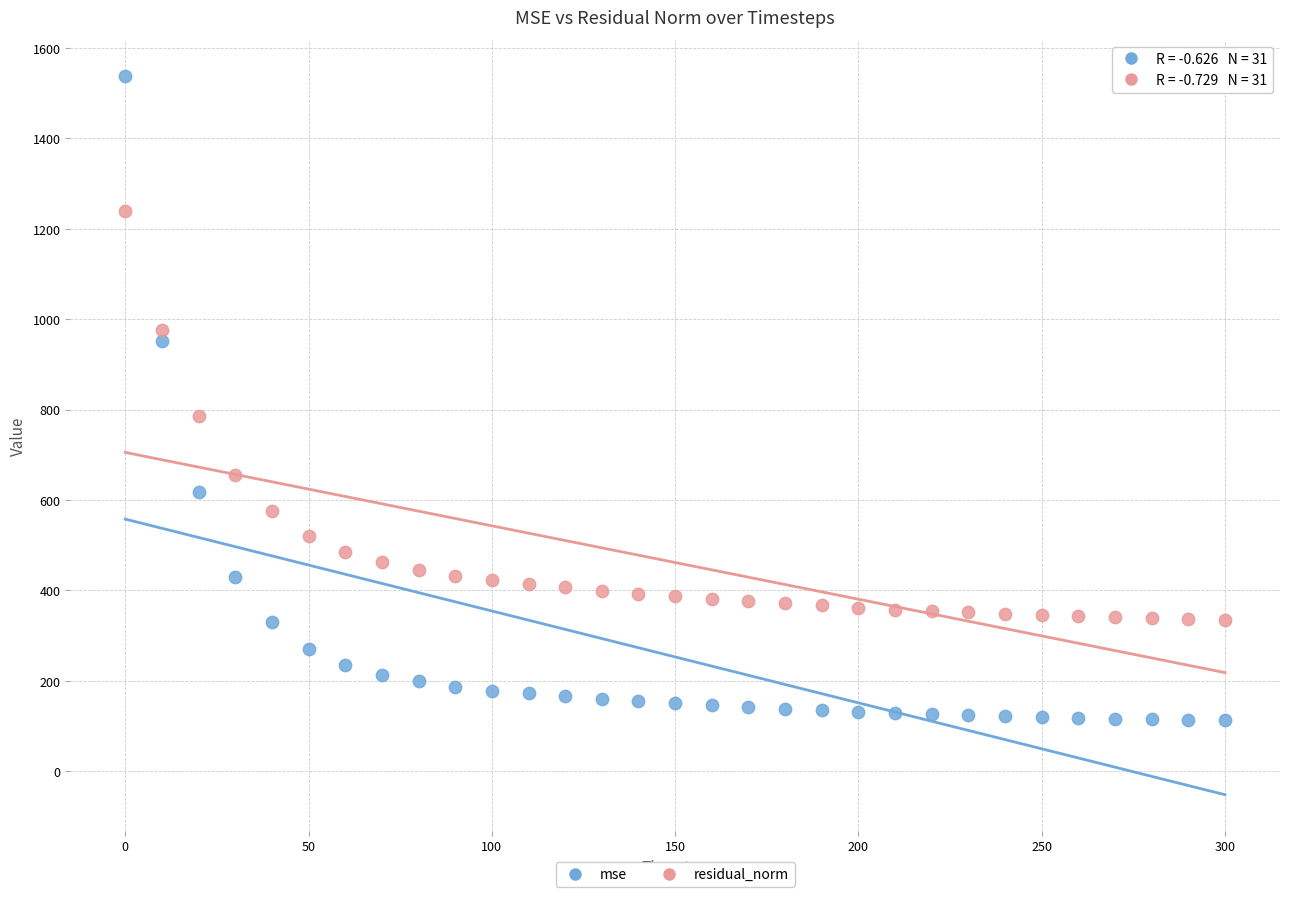

Across all data points, what is the range of Y values (max minus min)?

1426.4